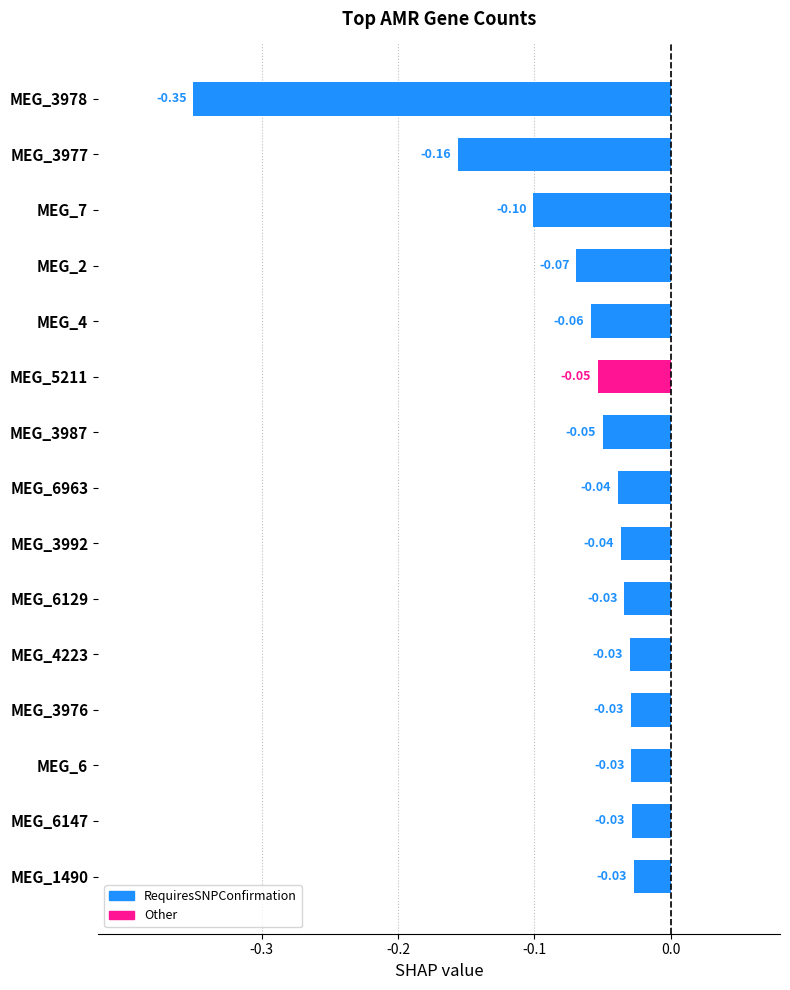

Are the bars horizontal?

Yes